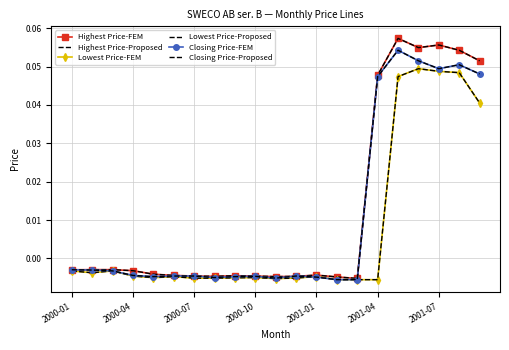

At which label is Highest Price-FEM closest to 0?

2000-04